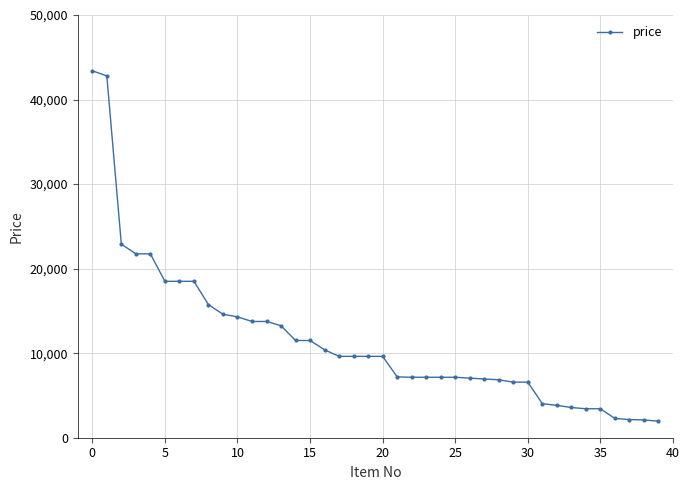

What is the average value?

11549